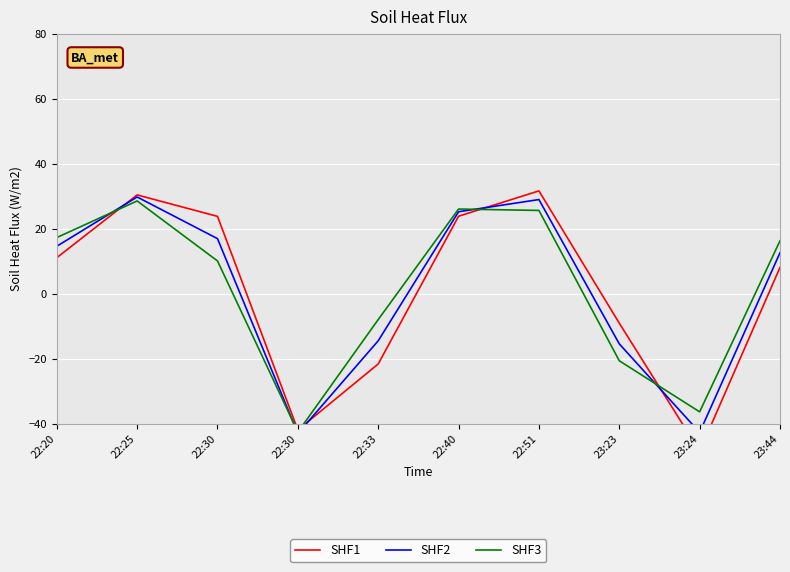

How many series are shown in this chart?

3